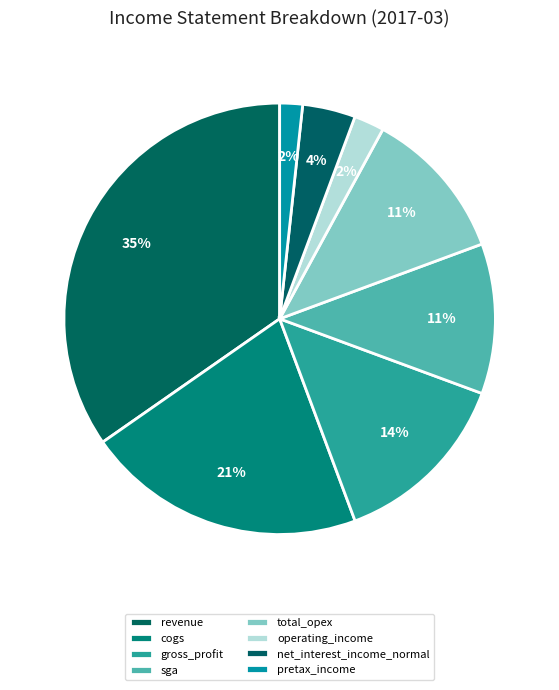

The gross_profit slice represents 14% of the pie. True or false?

True